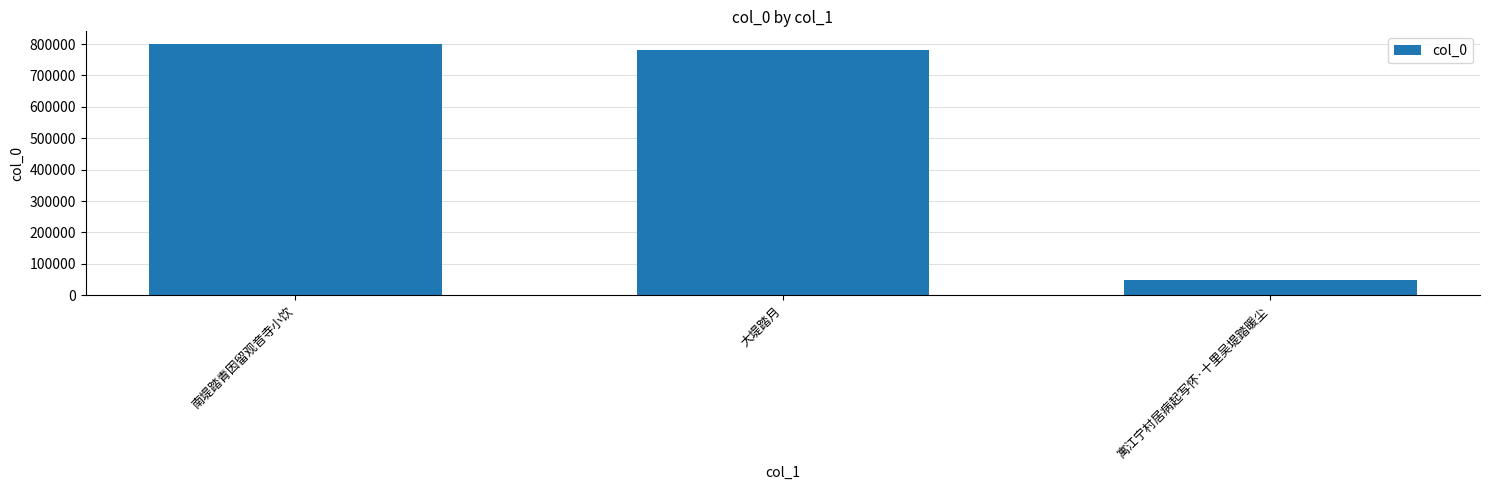

How many values are below 781936?

1